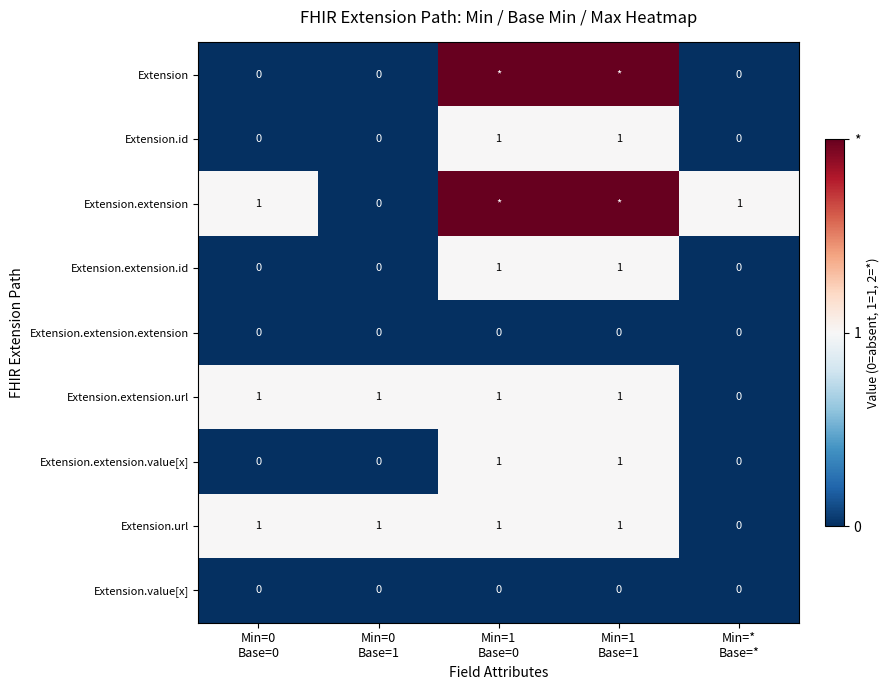

How many Extension.url values are between 1 and 2?

4